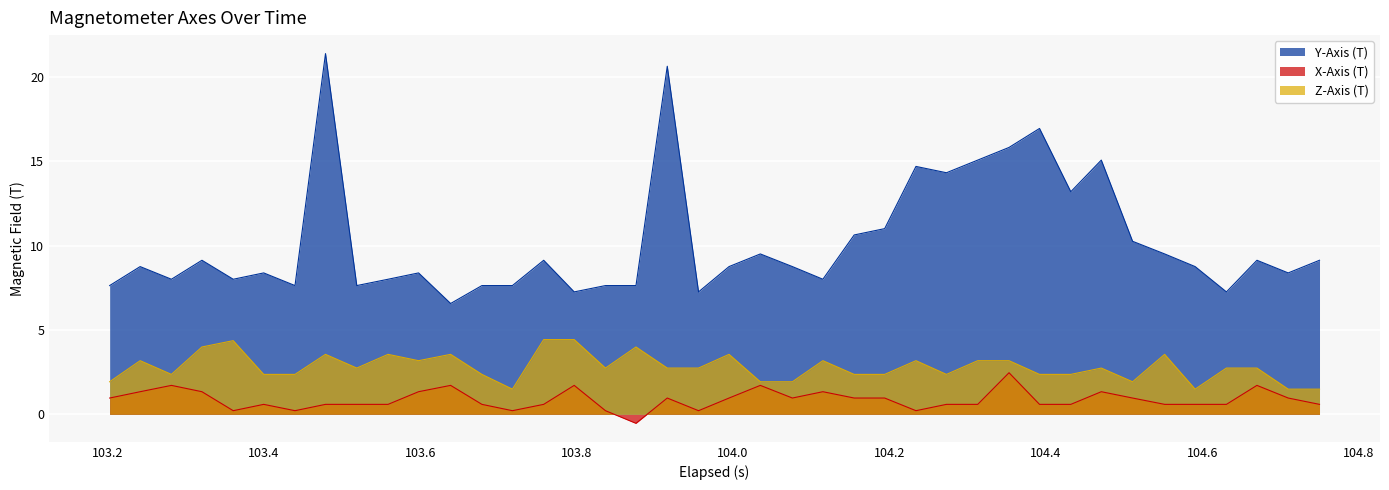

Which series has the largest total across all categories?

Y-Axis (T)